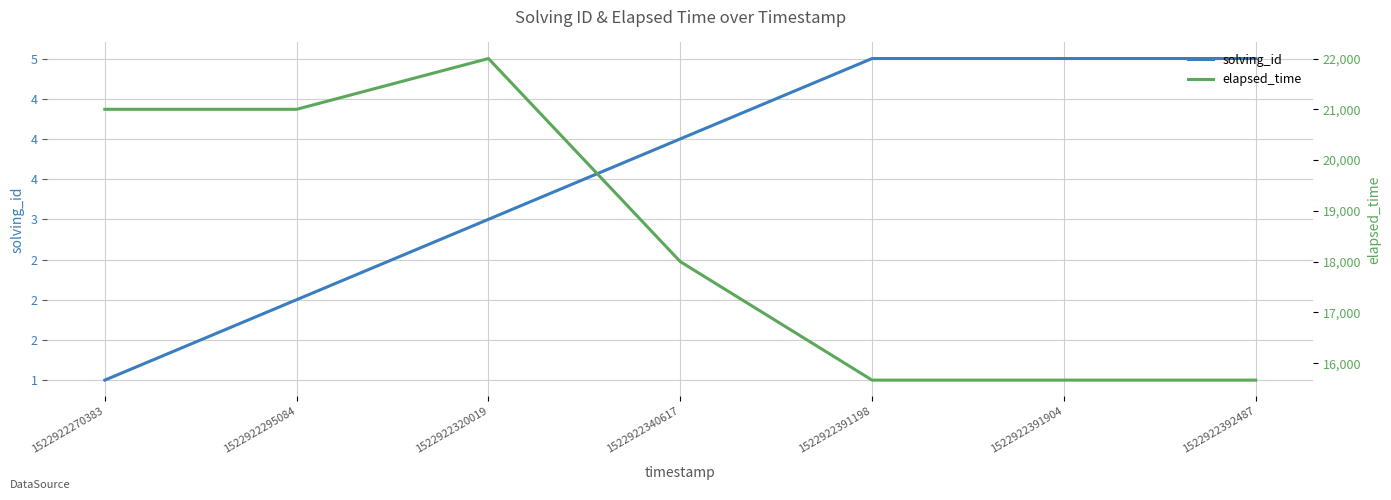

Is it true that elapsed_time equals 11343 at 1522922295084?

False